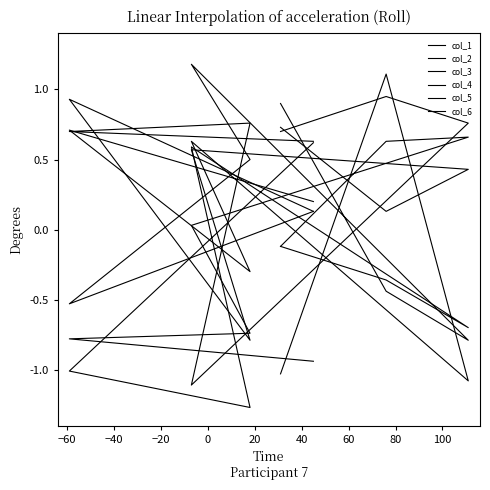

Is it true that col_1 equals 15 at −20?

False